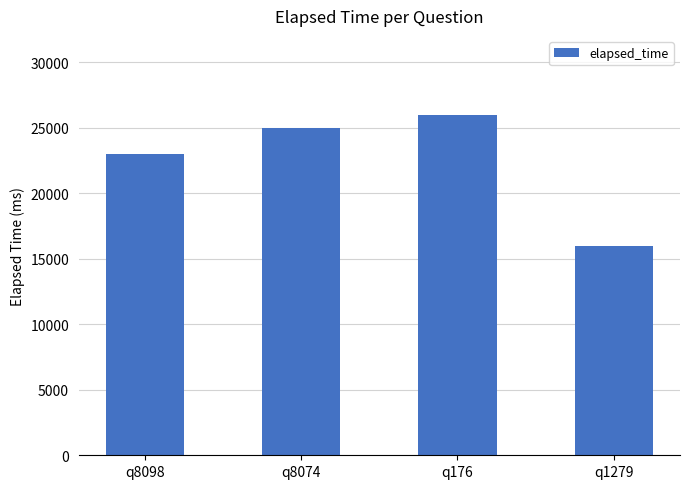

Reading right to left, what are all the values shown in this chart?

q1279=16000	q176=26000	q8074=25000	q8098=23000